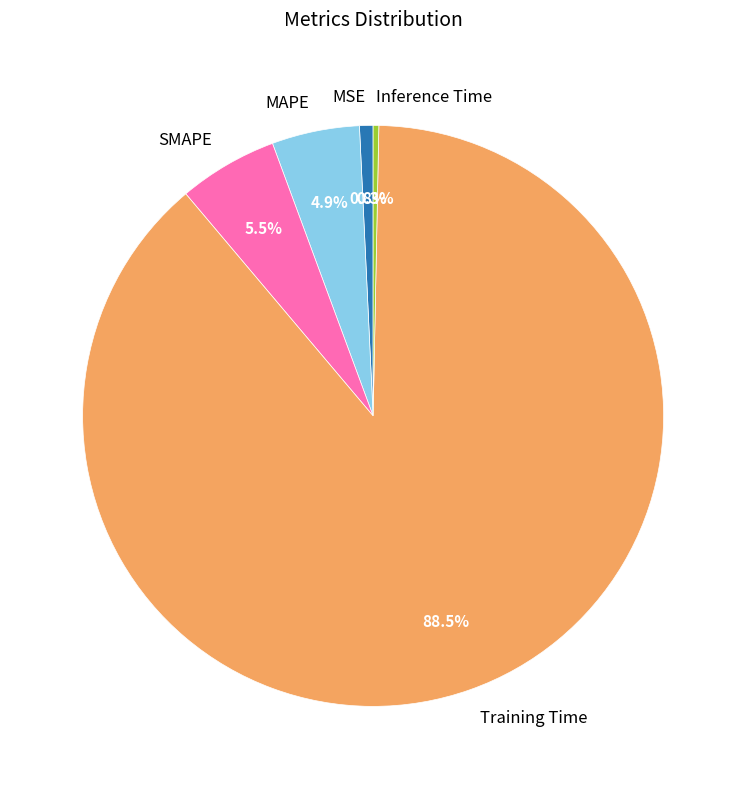

Does Training Time represent more than half of the total?

Yes